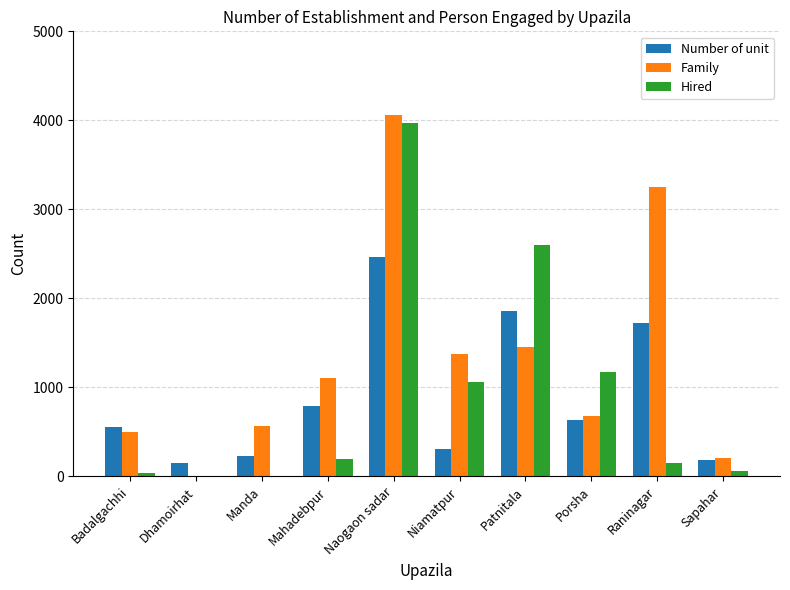

Are the bars grouped side by side (vs. stacked)?

Yes